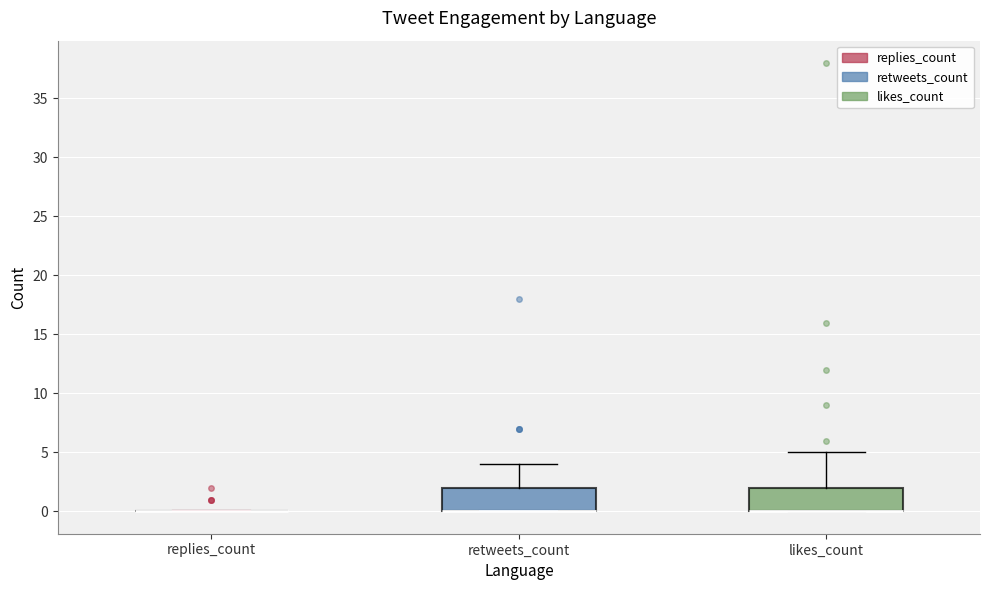

Reading left to right, transcribe this box plot: for each box, give where its median line is, the range the box spans, and where its two whiskers end, as read against the y-axis. The values are not printed on the chart, so give them approximately, as read against the axis.

replies_count: box collapsed to a line at 0, whiskers 0 to 0
retweets_count: median 0 (drawn on the box's lower edge), box 0 to 2, whiskers 0 to 4
likes_count: median 0 (drawn on the box's lower edge), box 0 to 2, whiskers 0 to 5